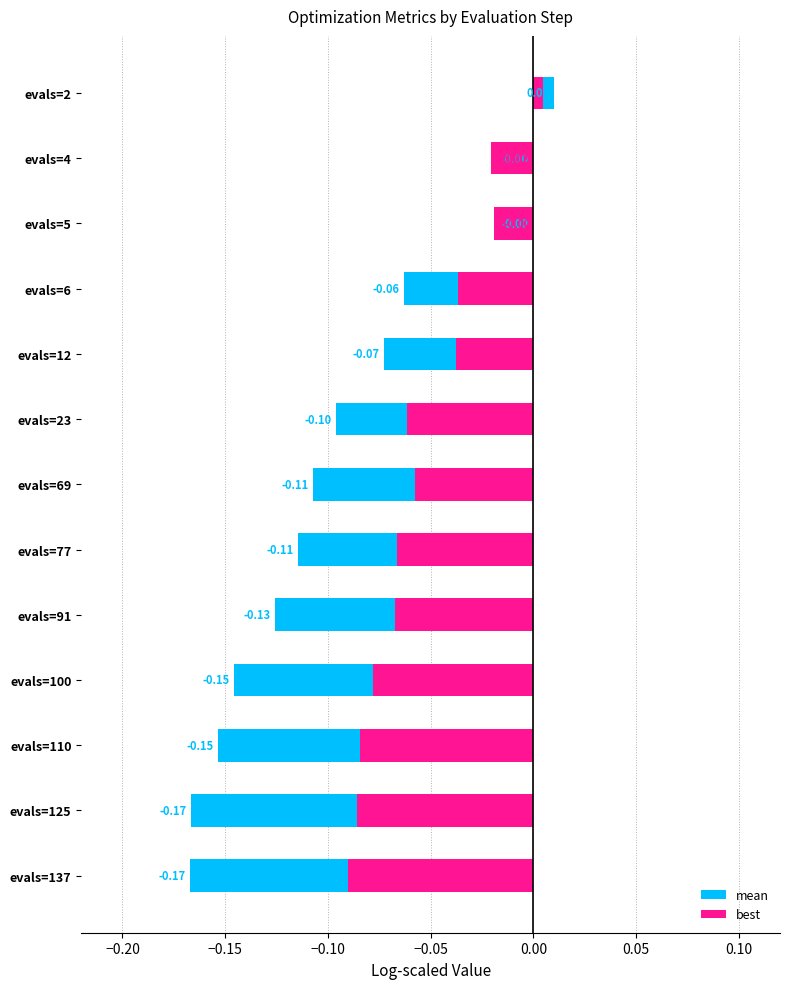

How many negative values does the best series have?

12